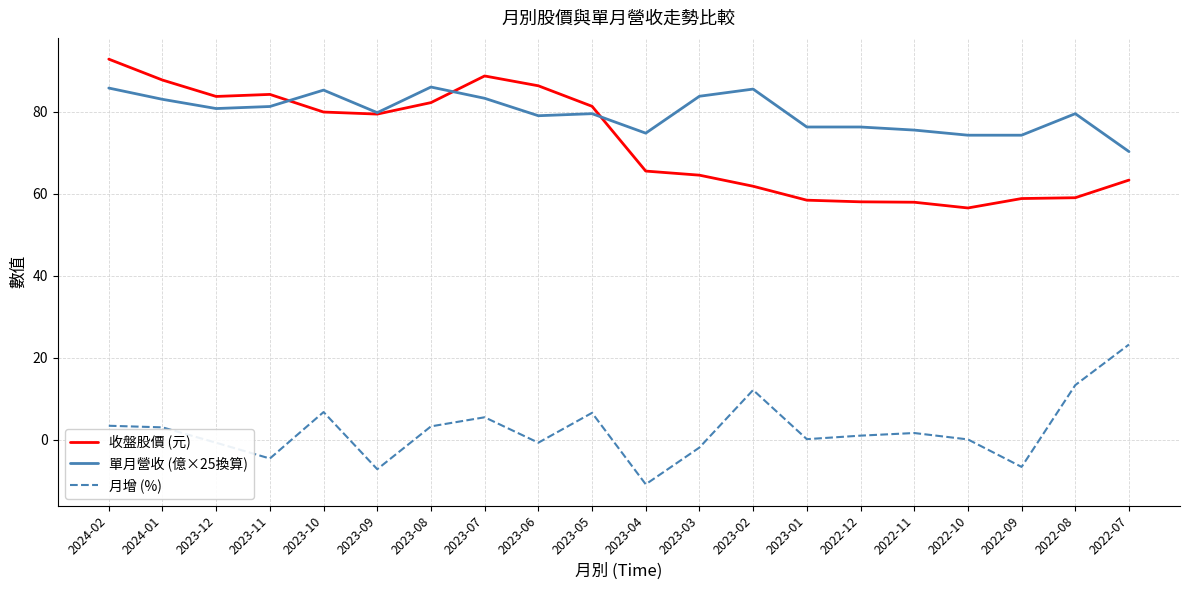

Read the 收盤股價 (元) value at 2023-07.

88.7